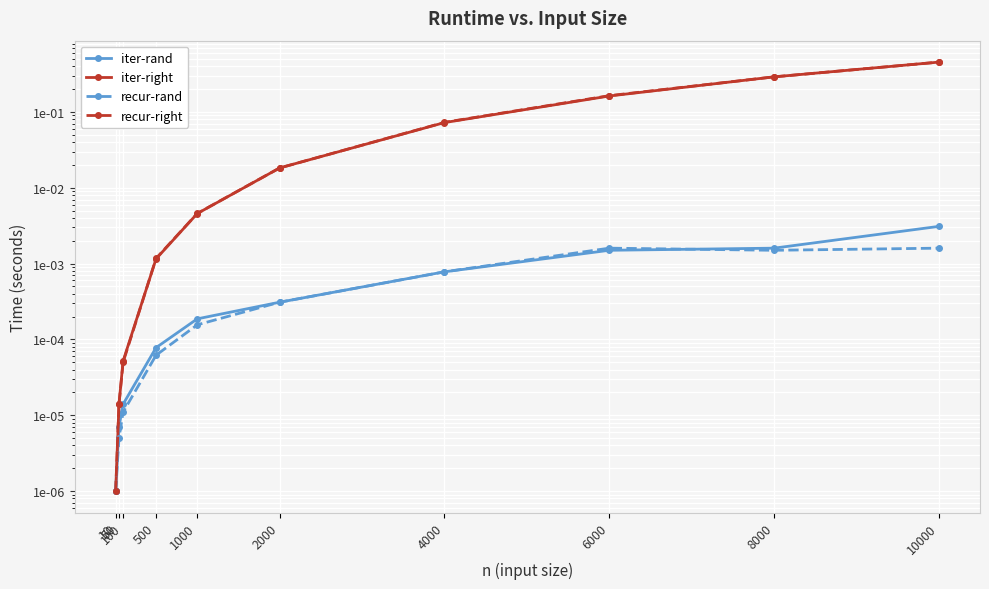

List the labels in order of recur-rand value, smallest first.

10, 50, 100, 500, 1000, 2000, 4000, 8000, 6000, 10000